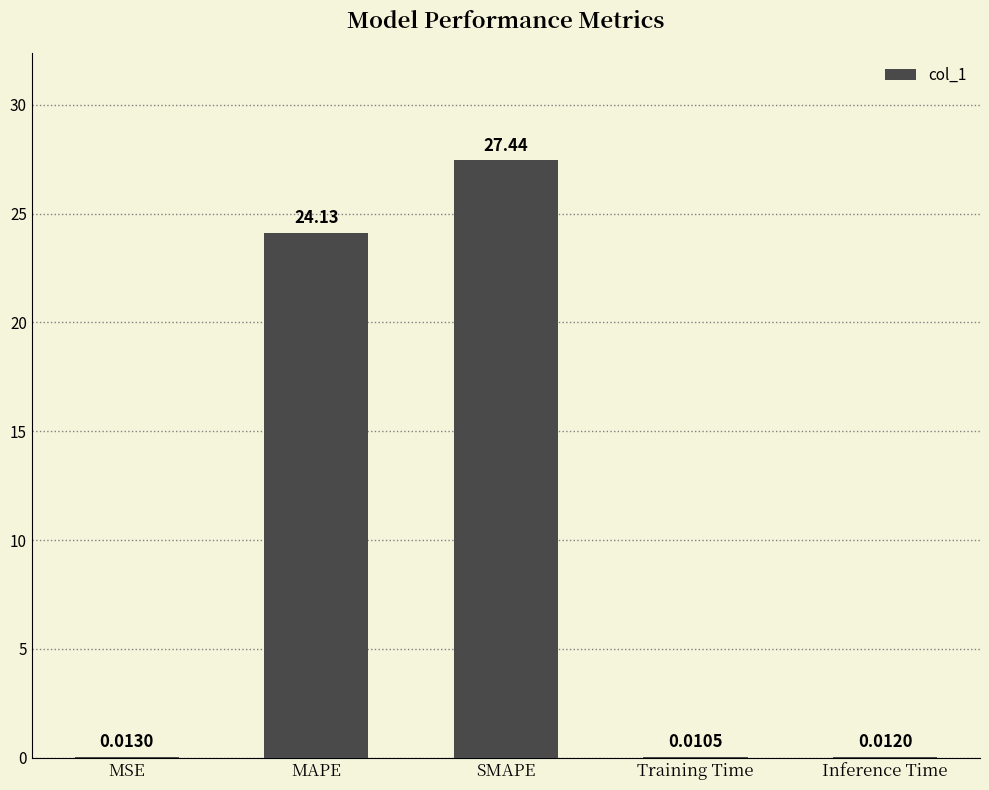

What is the change in value from MAPE to Training Time?

-24.1